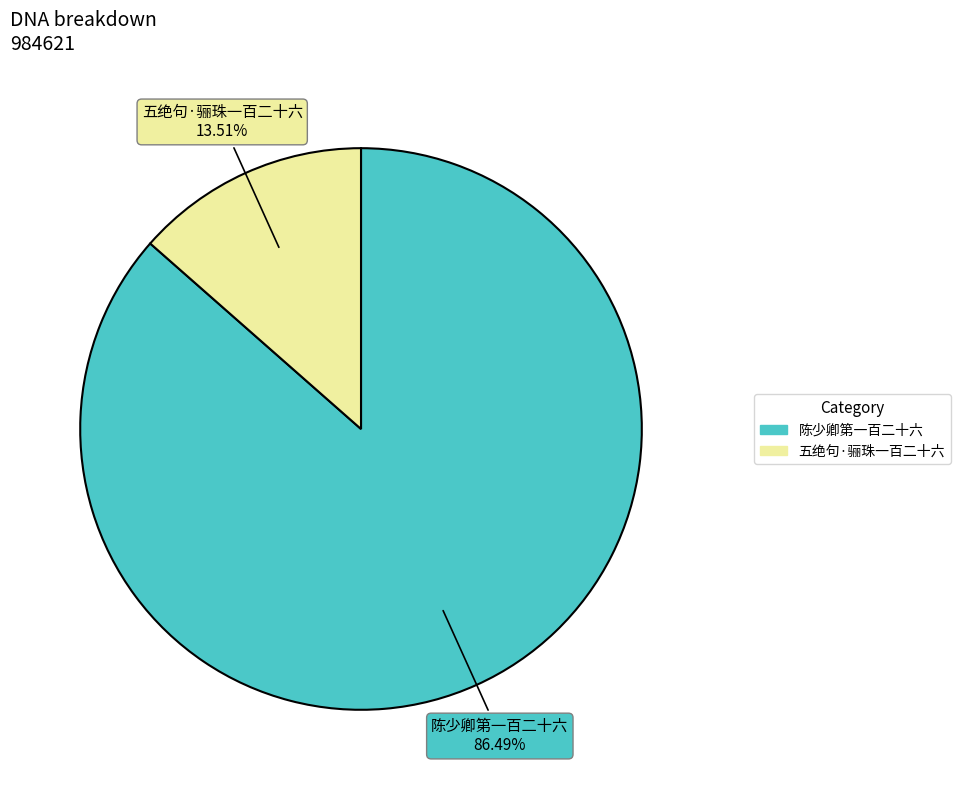

What percentage is the 陈少卿第一百二十六 slice, to the nearest percent?

86%